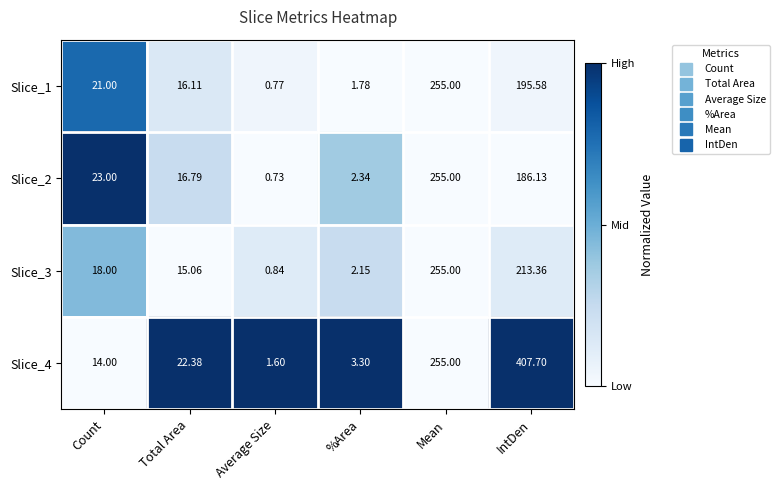

Which category has the lowest value across all series?

Average Size